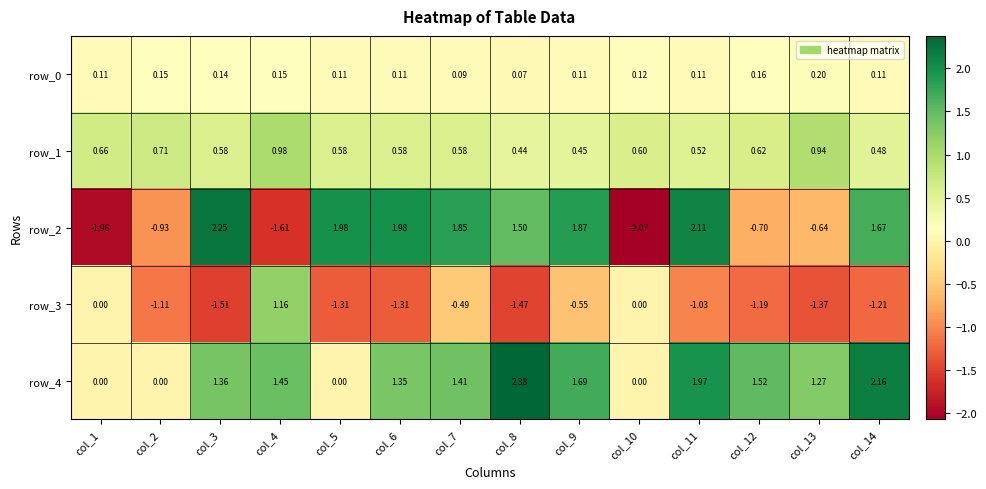

Where is row_1 nearest to the value 0?

col_8